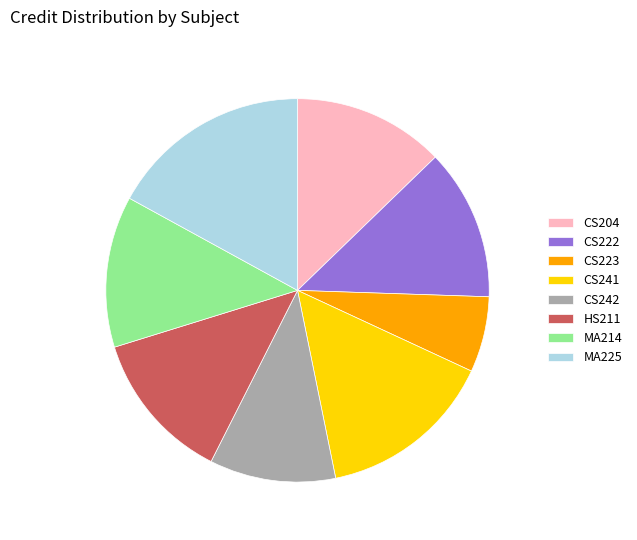

Does MA225 account for over 50% of the chart?

No